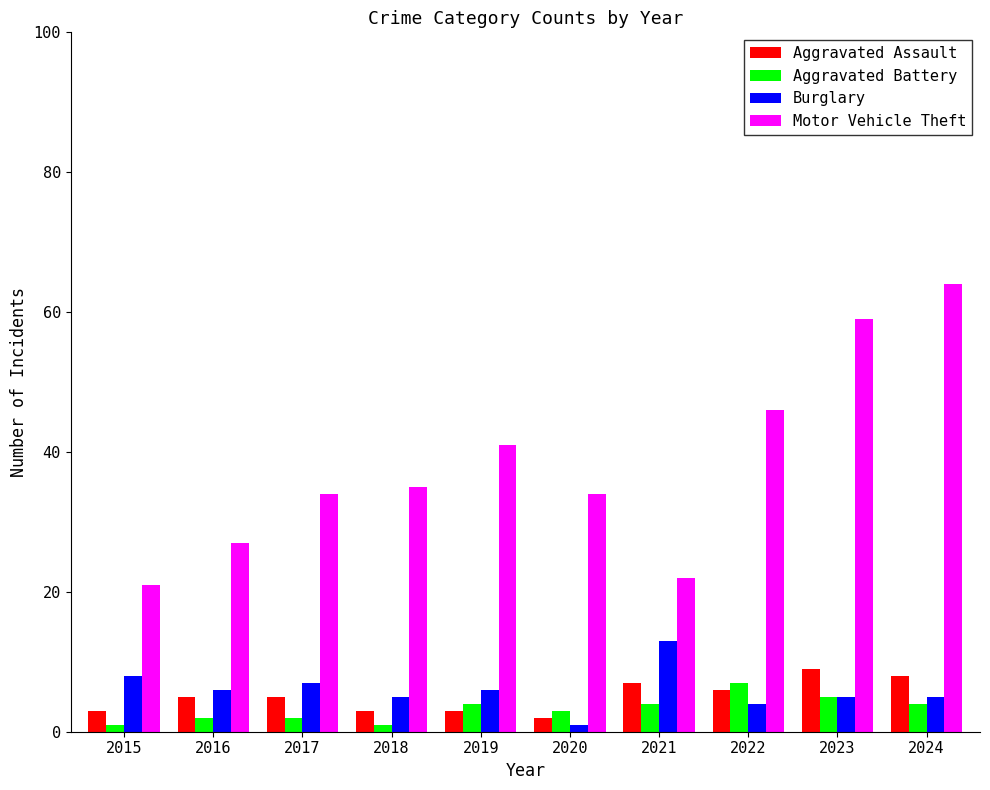

What is the sum of the Aggravated Assault values at 2020 and 2017?

7